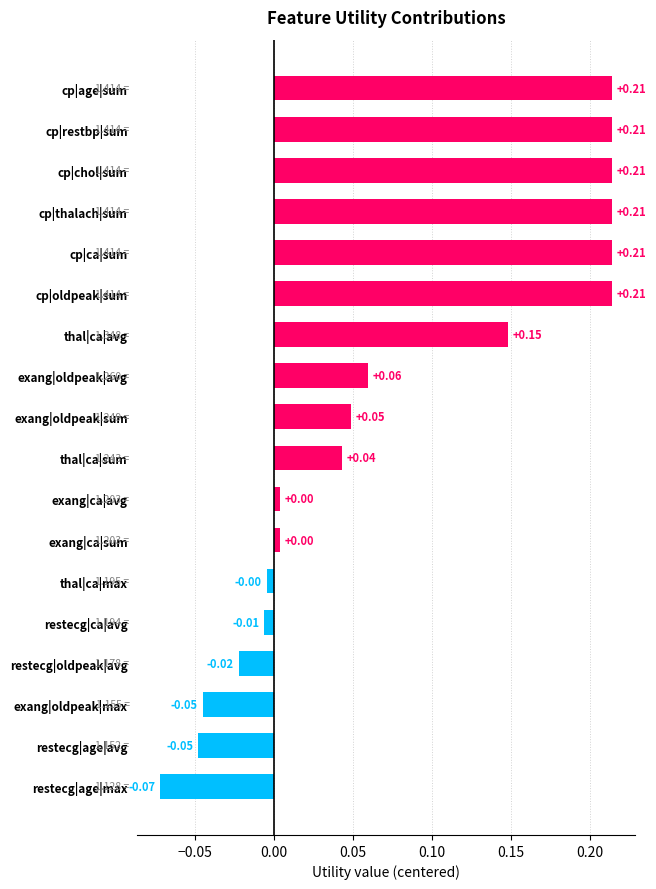

Count the number of categories in the chart.

18